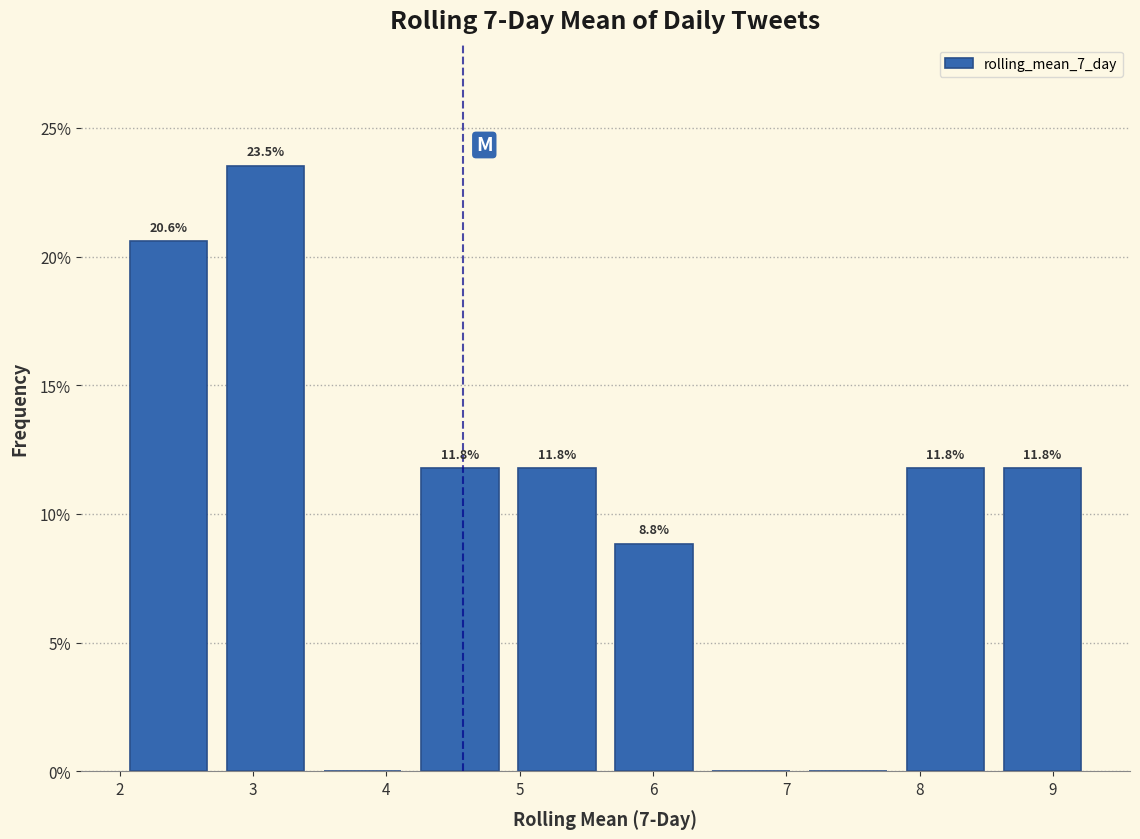

Which range on the x-axis has the tallest bar?

2.7 to 3.5